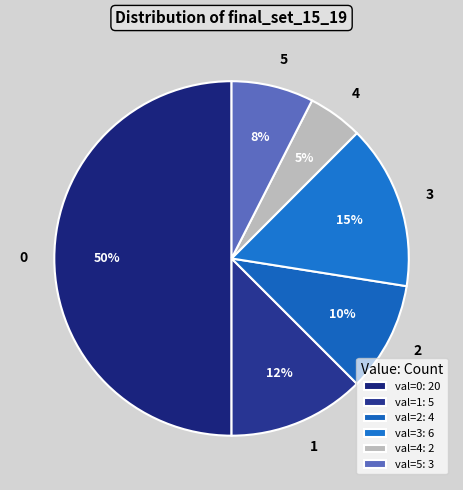

Do 2 and 3 together represent more than half of the pie?

No